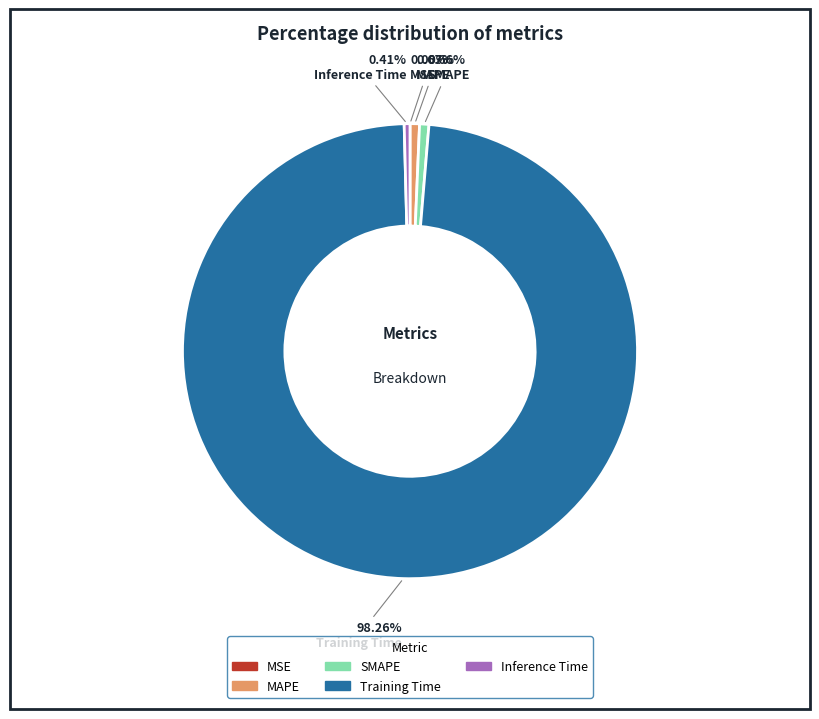

To the nearest percent, what is the difference between the Training Time and MAPE slice percentages?

98%